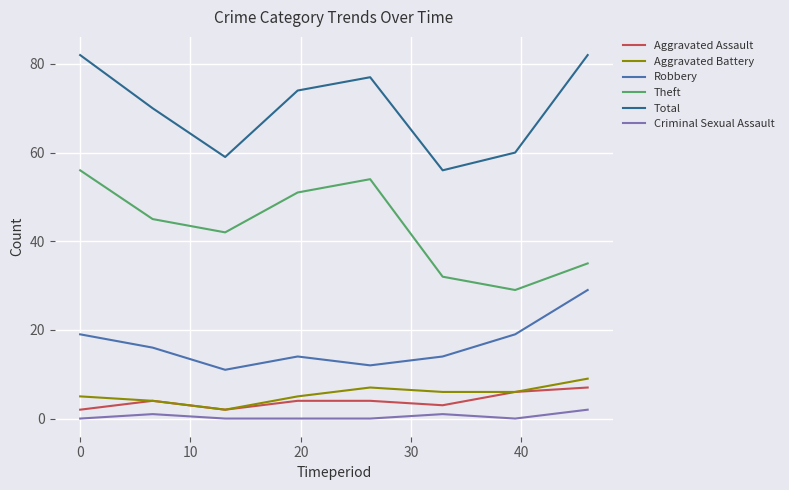

What is the maximum value for Theft?

56